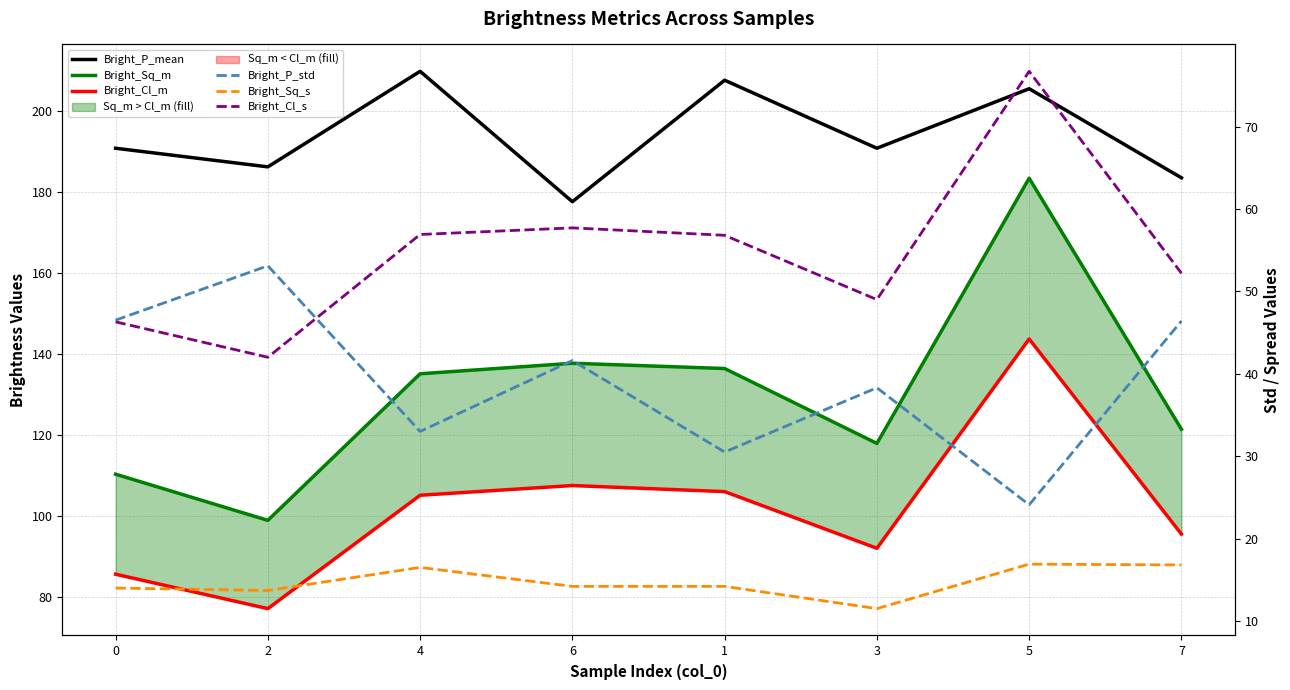

Reading left to right, what are all the values shown in this chart?

Bright_P_mean: 190.9	186.3	209.9	177.7	207.7	190.9	205.6	183.6
Bright_Sq_m: 110.4	99.0	135.2	137.8	136.5	118.0	183.5	121.5
Bright_Cl_m: 85.7	77.2	105.2	107.6	106.1	92.1	143.8	95.6
Bright_P_std: 46.5	53.1	33.0	41.6	30.5	38.3	24.1	46.4
Bright_Sq_s: 14.0	13.7	16.5	14.2	14.2	11.5	16.9	16.8
Bright_Cl_s: 46.3	42.0	56.9	57.7	56.8	49.0	76.7	52.2